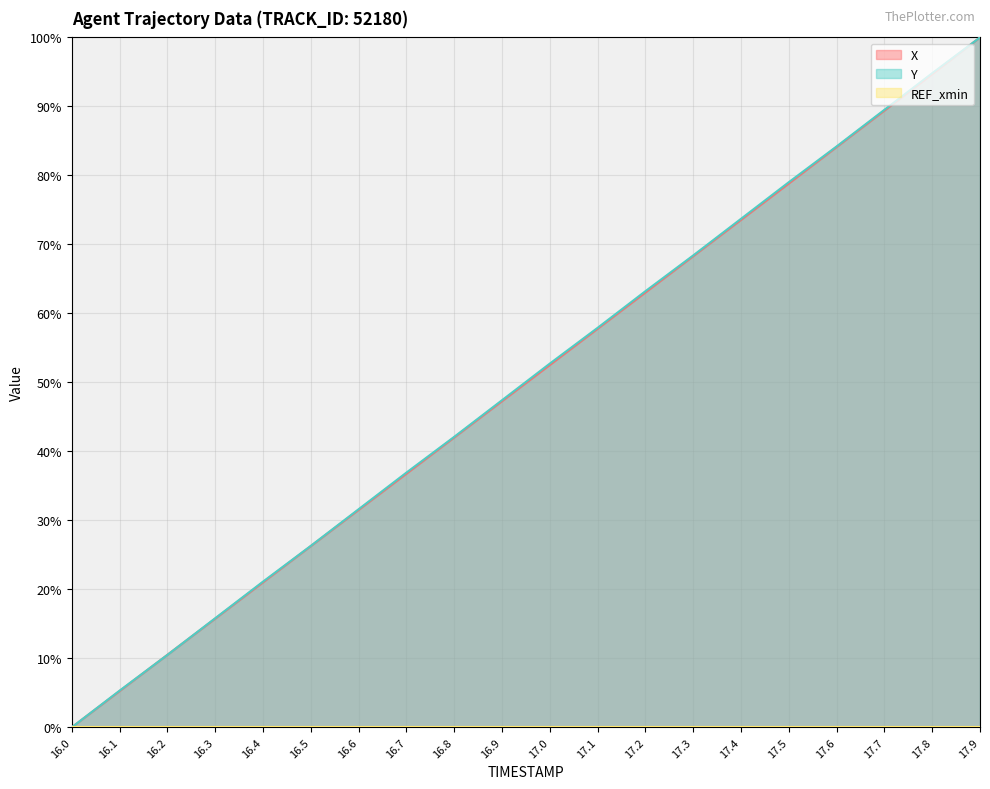

How many data points in X are less than 52?

10